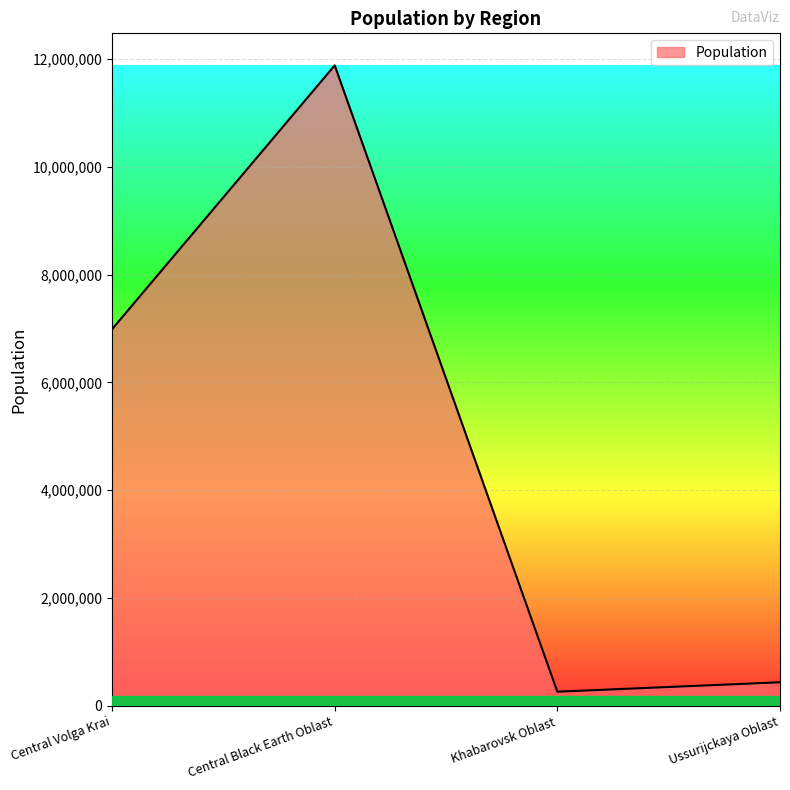

How many interior local valleys (lower than both neighbors) does the data have?

1